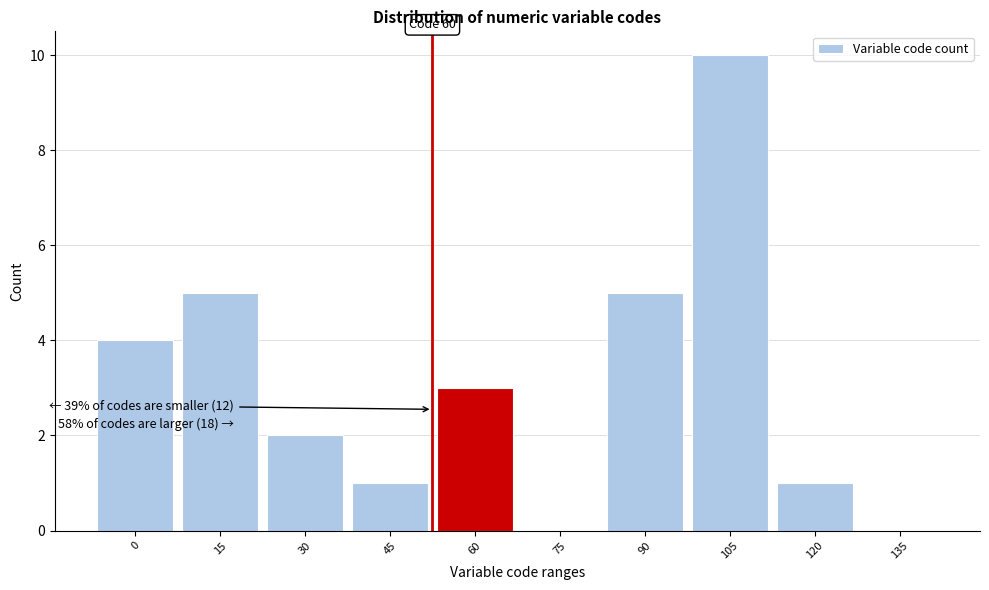

Reading right to left, list all the values displayed in this chart.

135=0	120=1	105=10	90=5	75=0	60=3	45=1	30=2	15=5	0=4